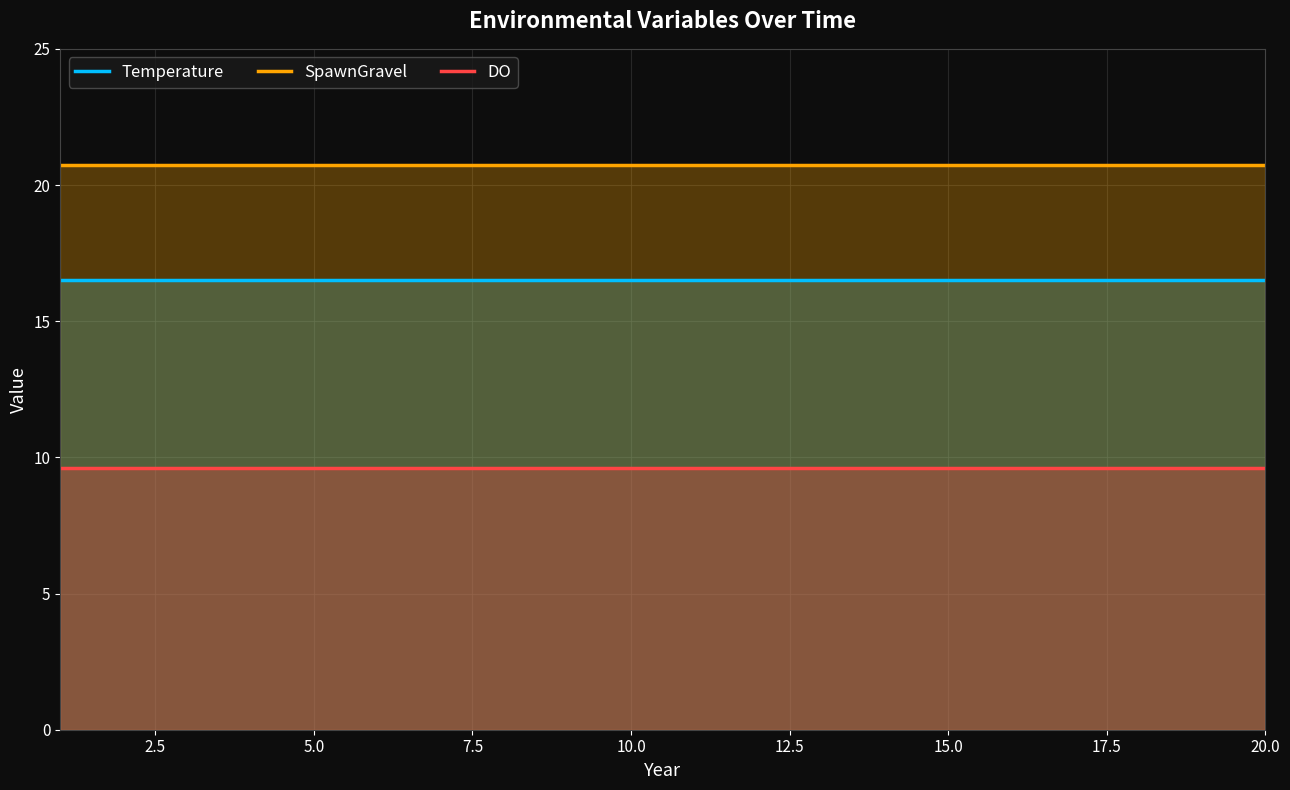

Rank the series at 10.0 from lowest to highest value.

DO, Temperature, SpawnGravel